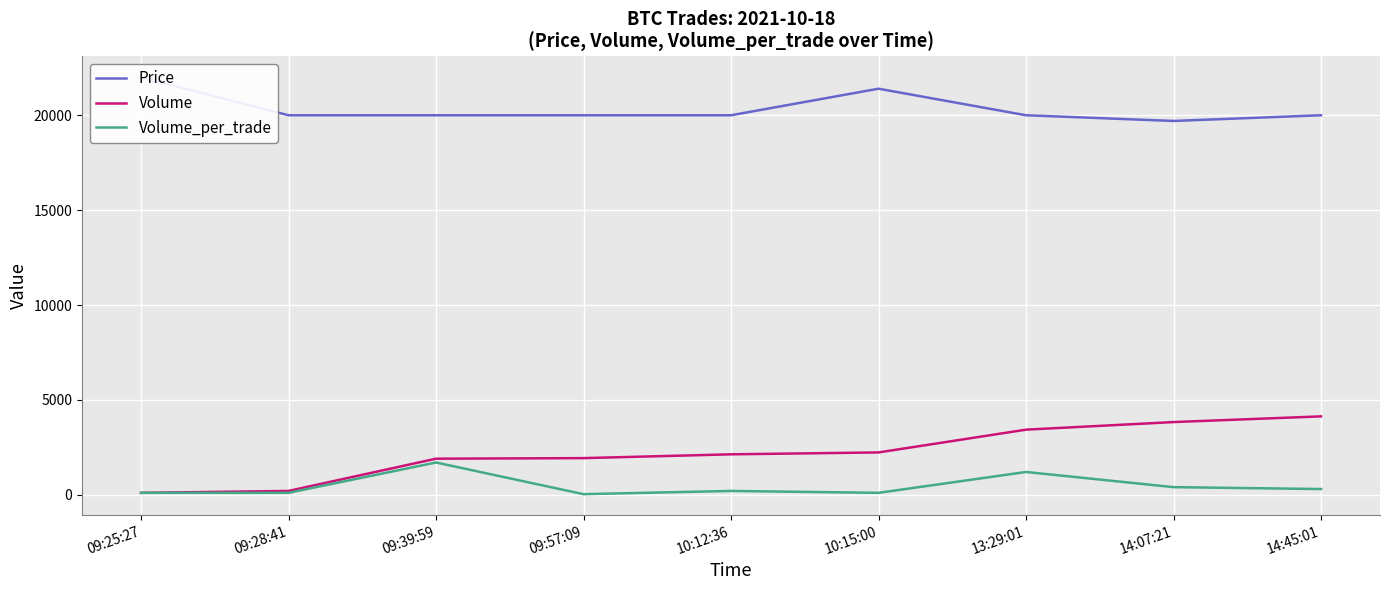

Does the chart display data point markers on the line(s)?

No